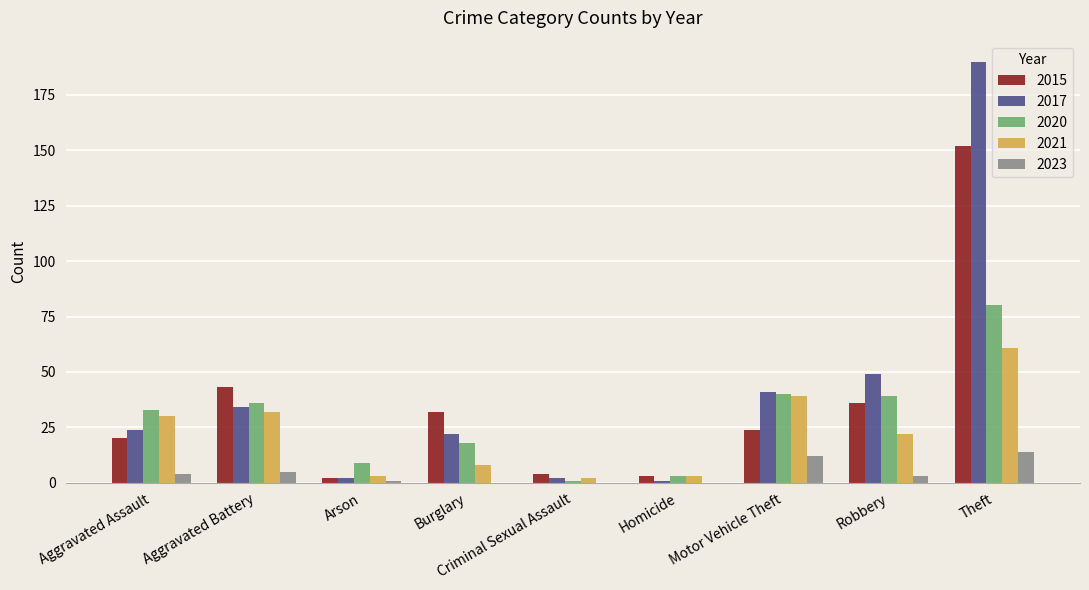

What is the total value across all series at Motor Vehicle Theft?

156